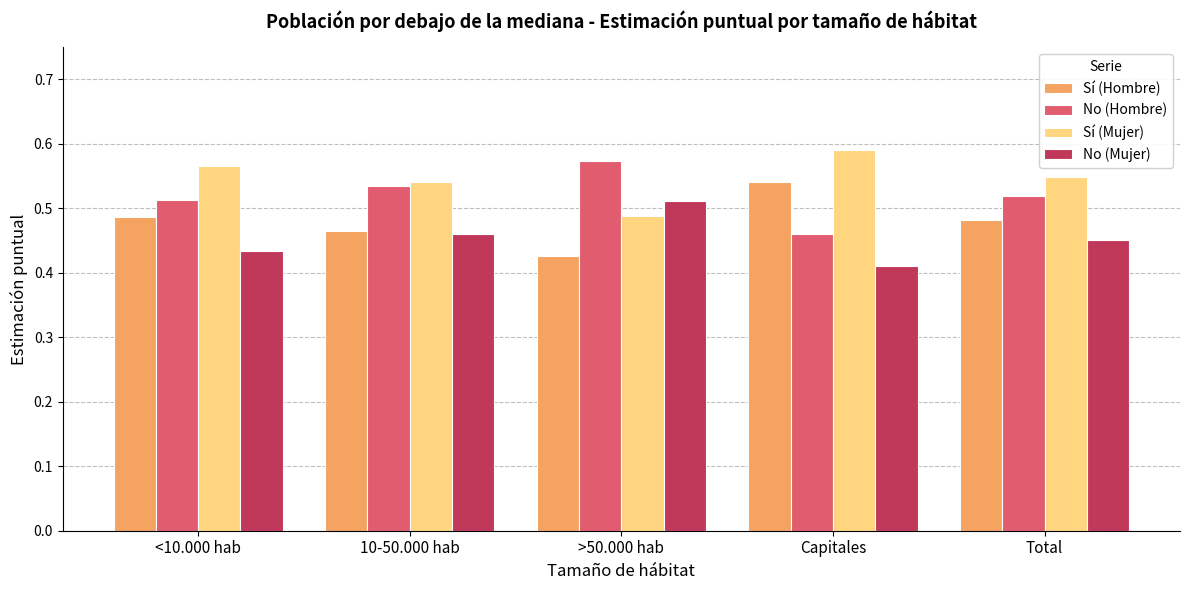

The Sí (Mujer) series shows 0.9 at <10.000 hab. True or false?

False